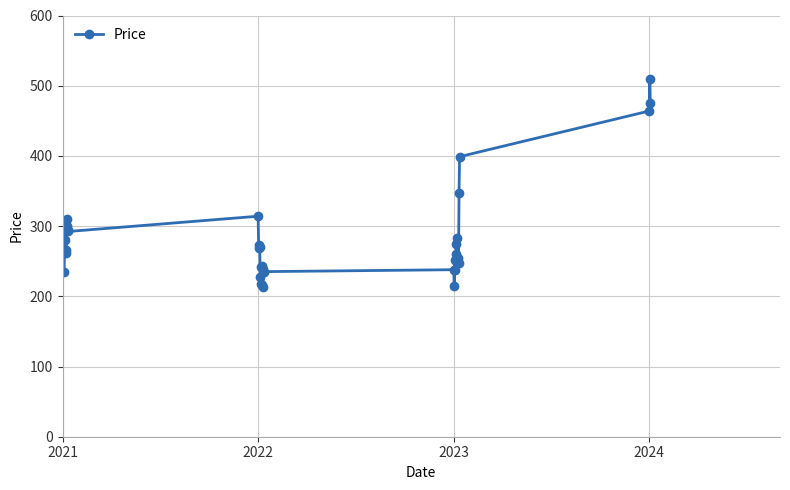

What is the value of the 9th point from the left?

292.4